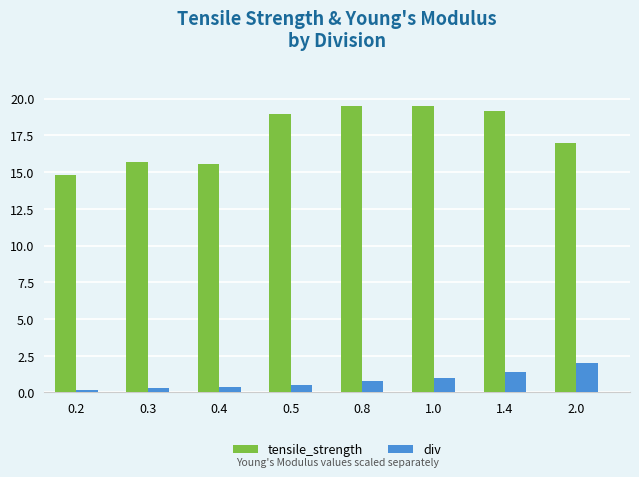

Reading right to left, what are all the values shown in this chart?

tensile_strength: 17.0	19.2	19.5	19.5	19.0	15.6	15.7	14.8
div: 2.0	1.4	1.0	0.8	0.5	0.4	0.3	0.2